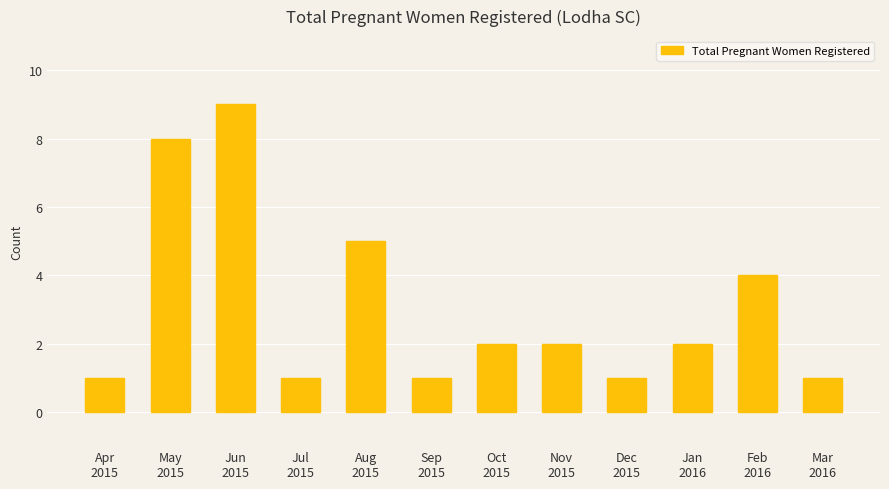

What is the maximum value shown in the chart?

9